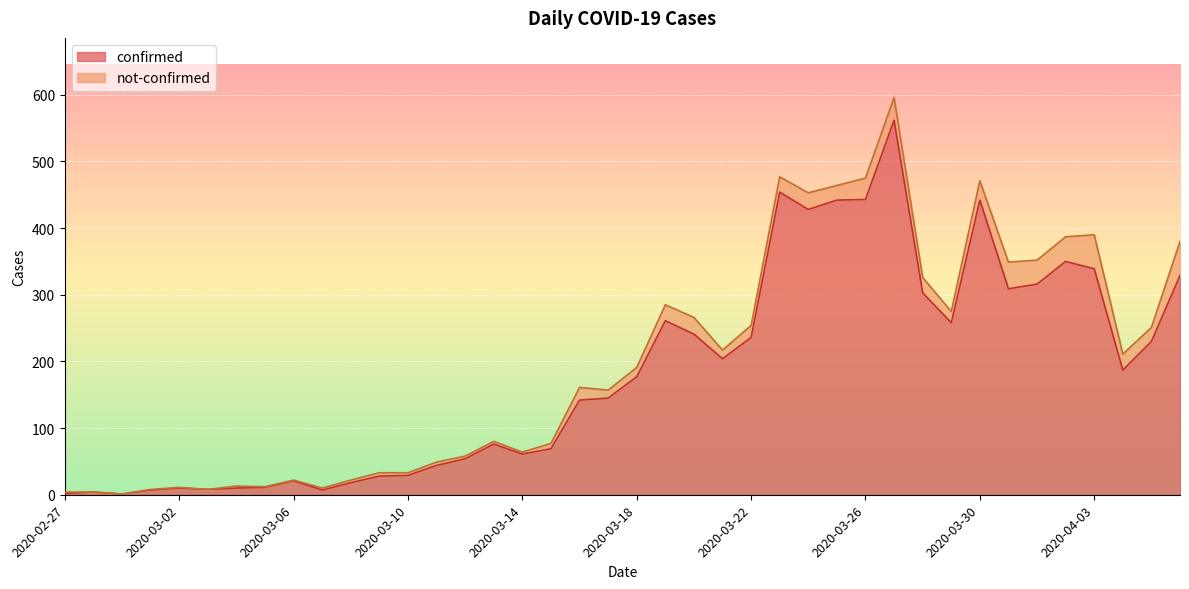

List the labels in order of value, largest first.

2020-03-27, 2020-03-23, 2020-03-26, 2020-03-25, 2020-03-30, 2020-03-24, 2020-04-02, 2020-04-03, 2020-04-06, 2020-04-01, 2020-03-31, 2020-03-28, 2020-03-19, 2020-03-29, 2020-03-20, 2020-03-22, 2020-04-05, 2020-03-21, 2020-04-04, 2020-03-18, 2020-03-17, 2020-03-16, 2020-03-13, 2020-03-15, 2020-03-14, 2020-03-12, 2020-03-11, 2020-03-10, 2020-03-09, 2020-03-06, 2020-03-08, 2020-03-05, 2020-03-02, 2020-03-04, 2020-03-03, 2020-03-01, 2020-03-07, 2020-02-28, 2020-02-27, 2020-02-29